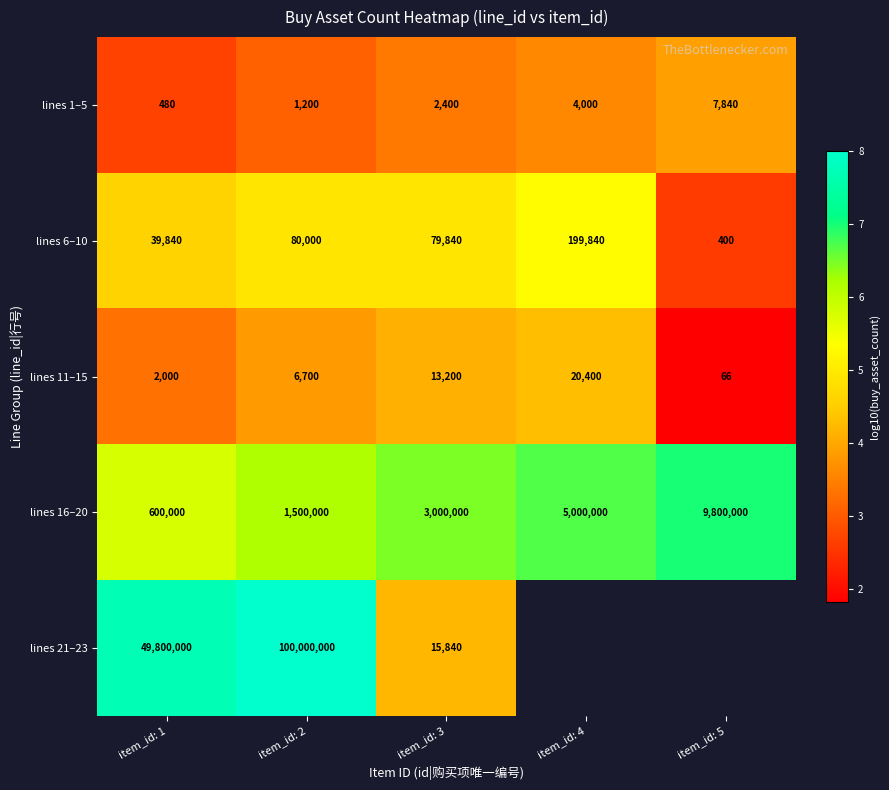

How many values in the lines 1–5 series are below 2400?

2